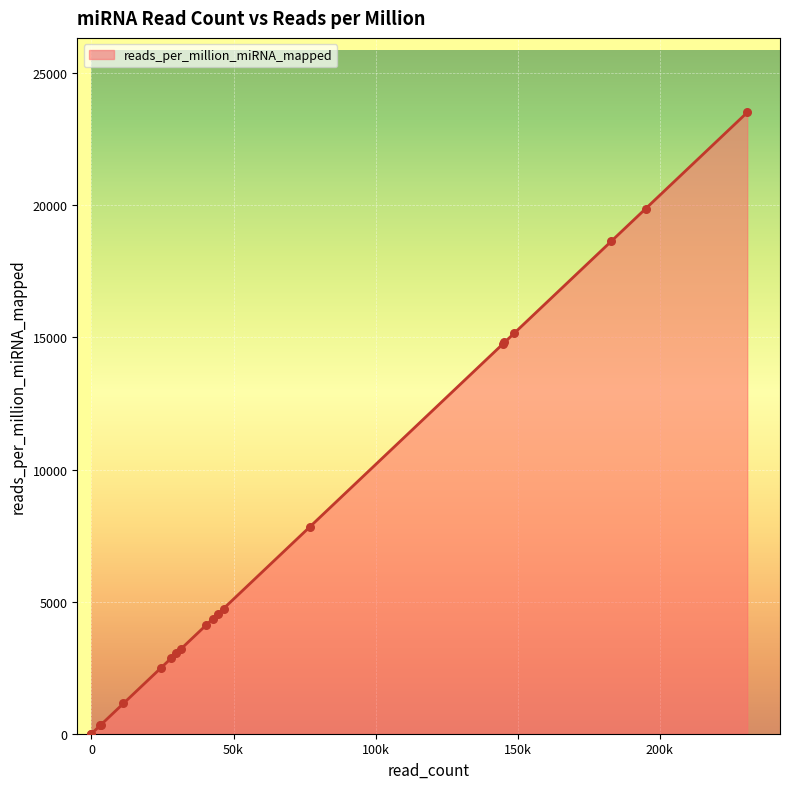

What is the change in value from hsa-let-7d to hsa-mir-103b-2?

-2851.8